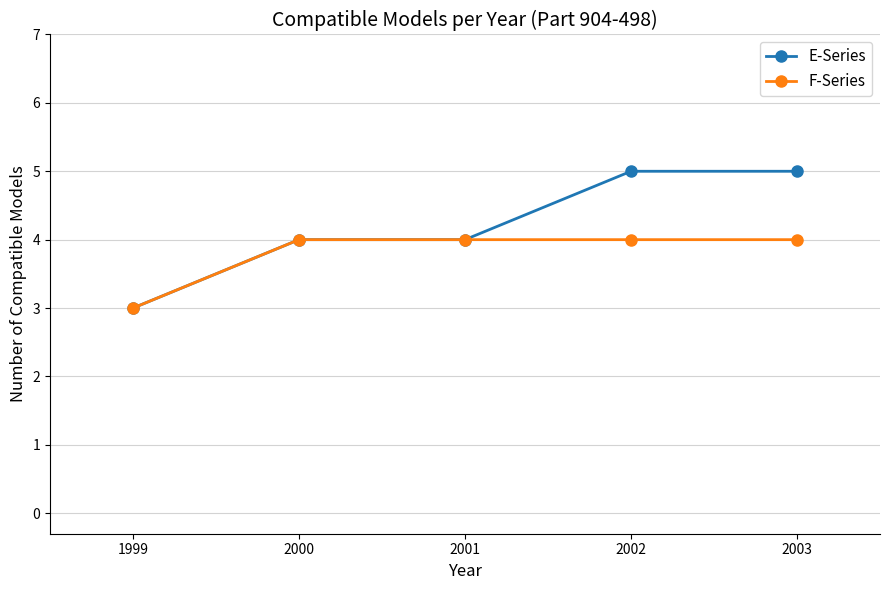

List the series in order of their peak value, lowest first.

F-Series, E-Series